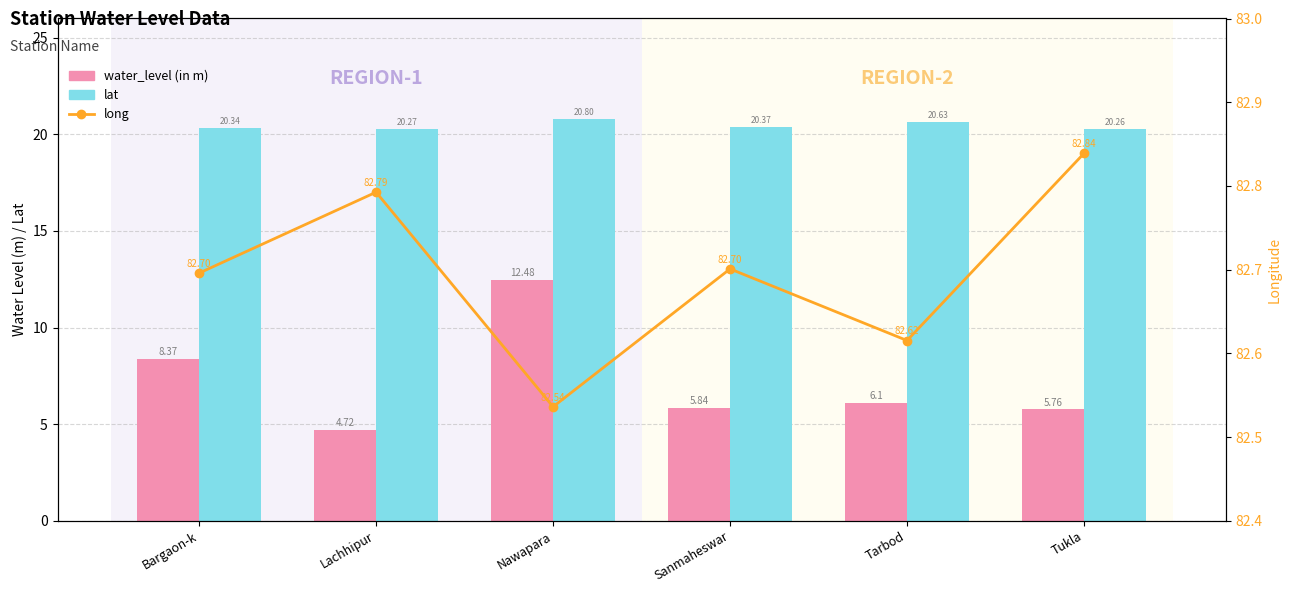

Rank the series by their maximum value, from highest to lowest.

long, lat, water_level (in m)